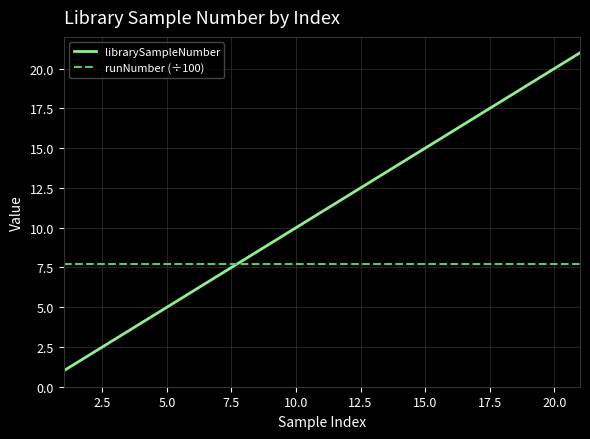

What is the greatest value displayed?

21.0